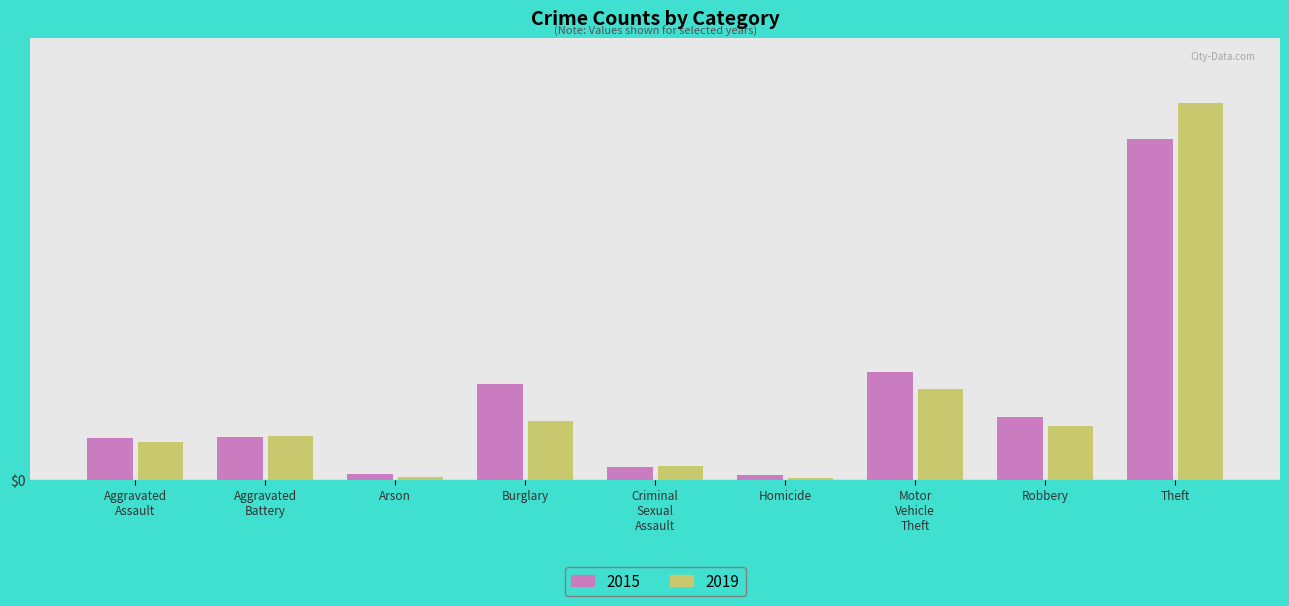

At which category does the chart reach its peak across all series?

Theft